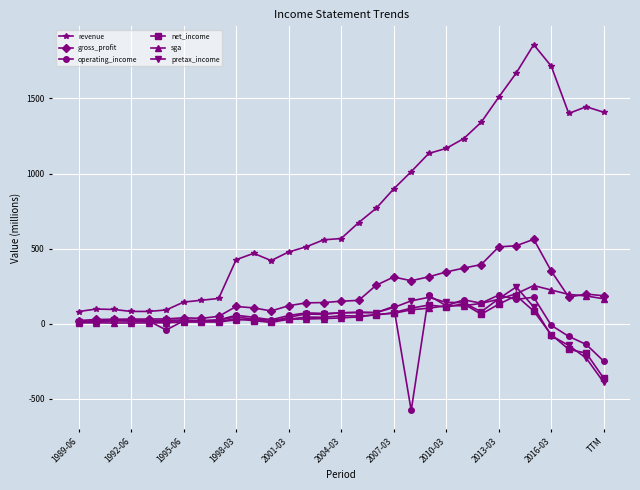

Which series has the largest range (max minus min)?

revenue